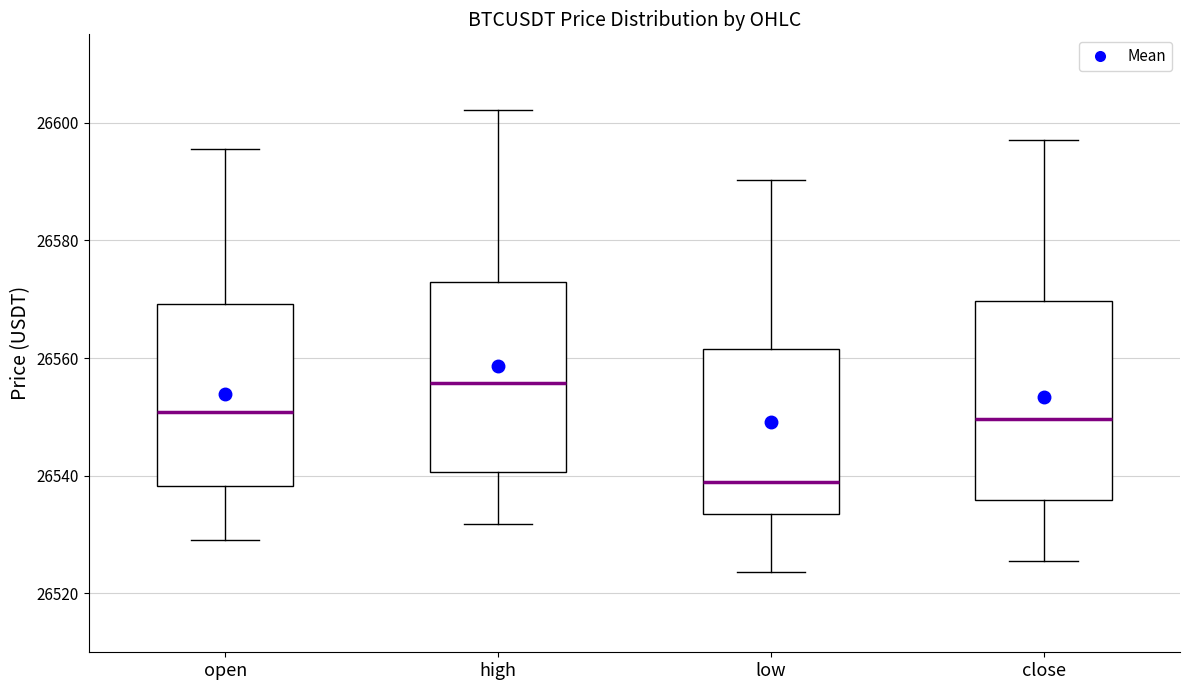

Reading left to right, read every box against the y-axis: the position of its median line, the range the box covers, and the ends of its whiskers. The values are not printed on the chart, so give them approximately, as read against the axis.

open: median 26550, box 26538 to 26570, whiskers 26530 to 26596
high: median 26556, box 26540 to 26572, whiskers 26532 to 26602
low: median 26538, box 26534 to 26562, whiskers 26524 to 26590
close: median 26550, box 26536 to 26570, whiskers 26526 to 26598